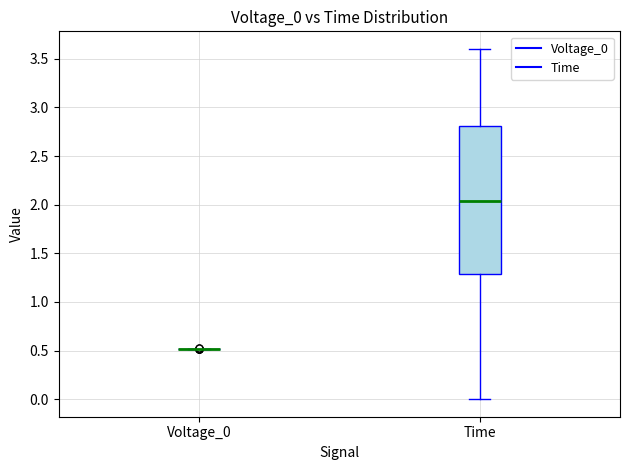

Reading left to right, read every box against the y-axis: the position of its median line, the range the box covers, and the ends of its whiskers. The values are not printed on the chart, so give them approximately, as read against the axis.

Voltage_0: box collapsed to a line at 0.50, whiskers 0.50 to 0.50
Time: median 2.05, box 1.30 to 2.80, whiskers 0.00 to 3.60